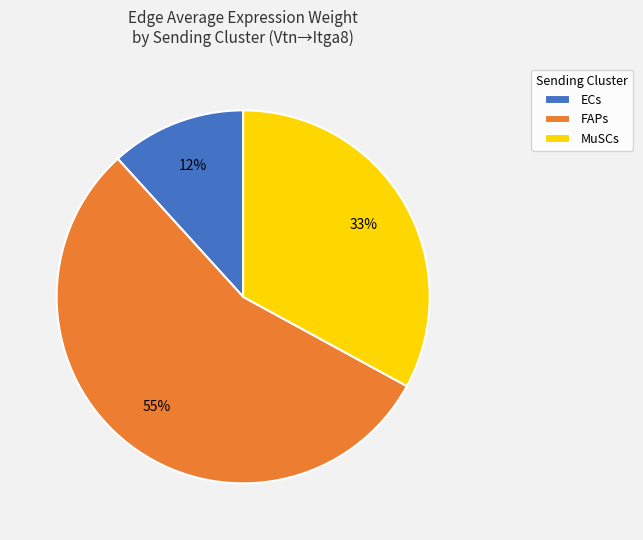

True or false: FAPs accounts for 36% of the total.

False